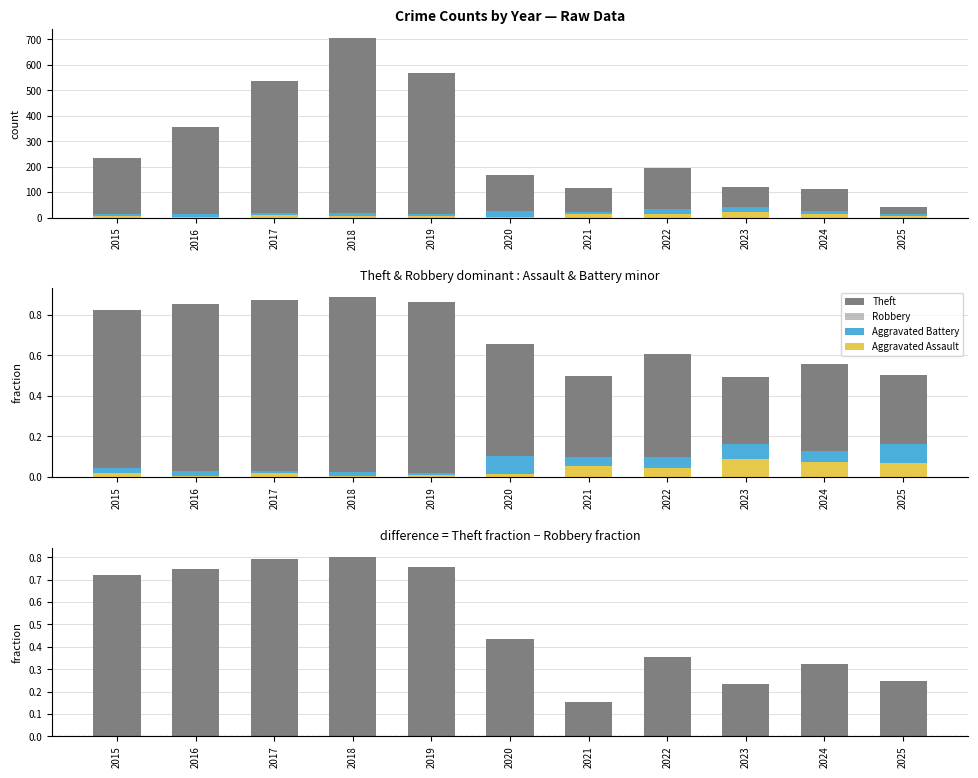

How many Theft fraction − Robbery fraction values are between 0 and 1?

11